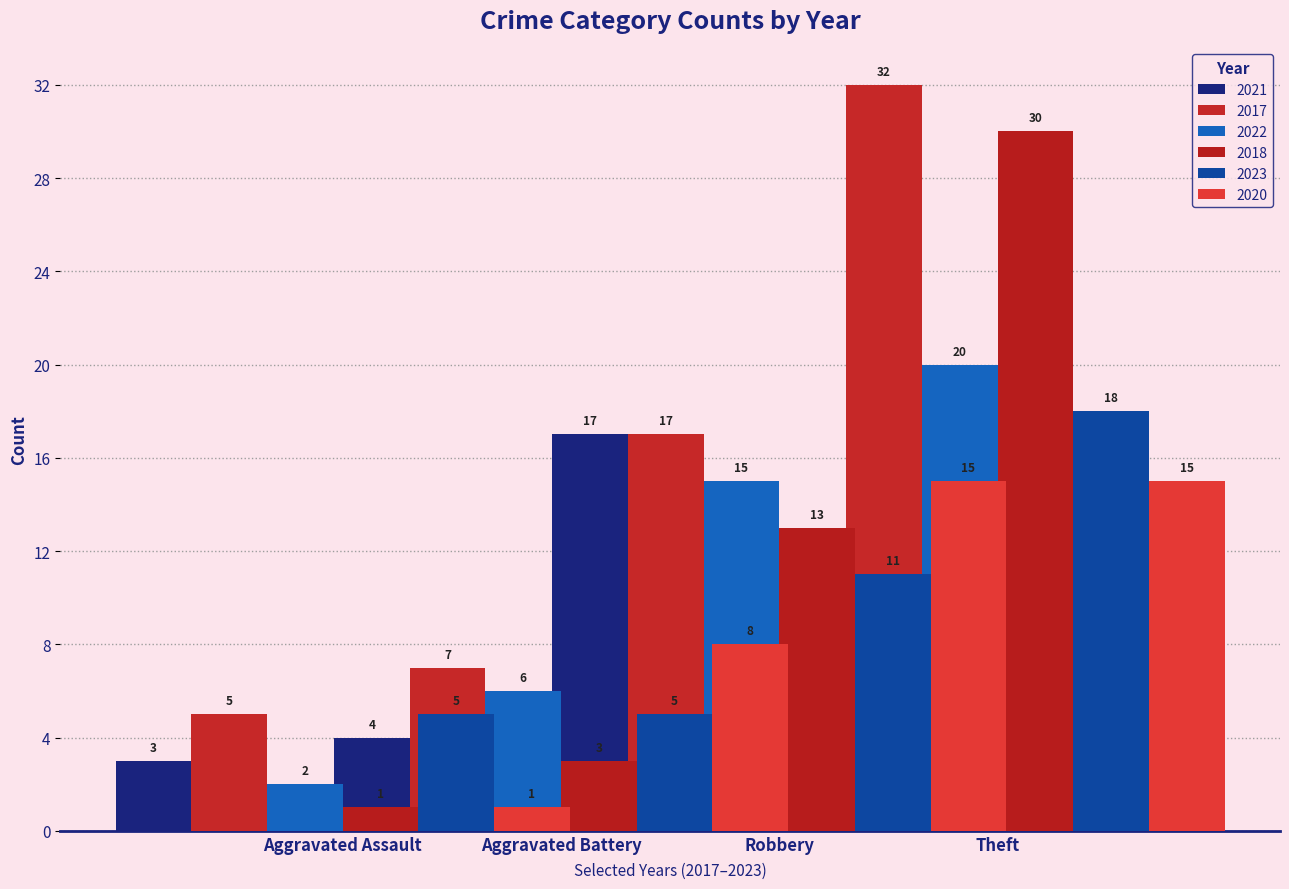

What is the total value across all series at Theft?

116